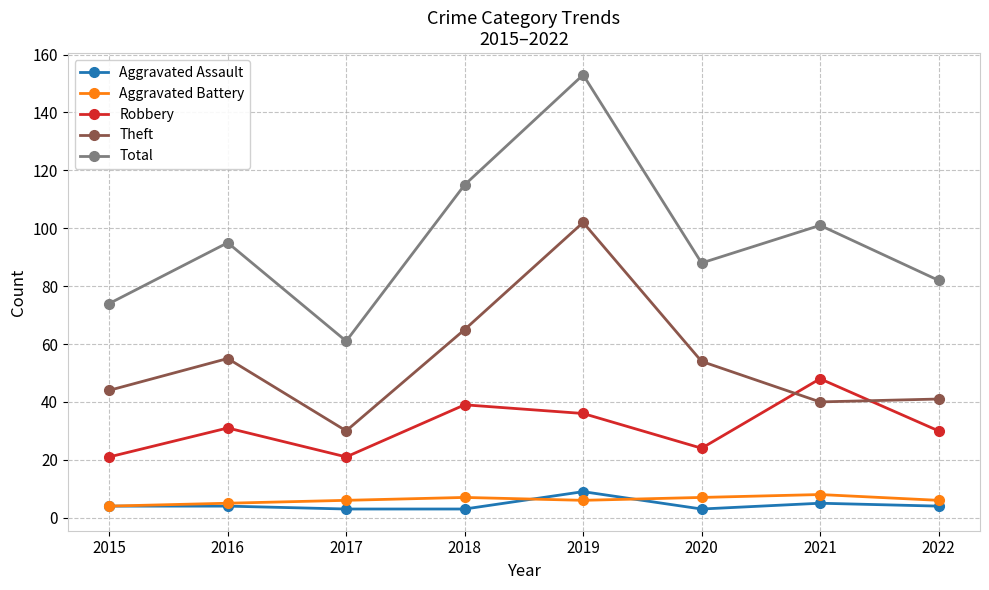

At which category does Total reach its first local peak?

2016